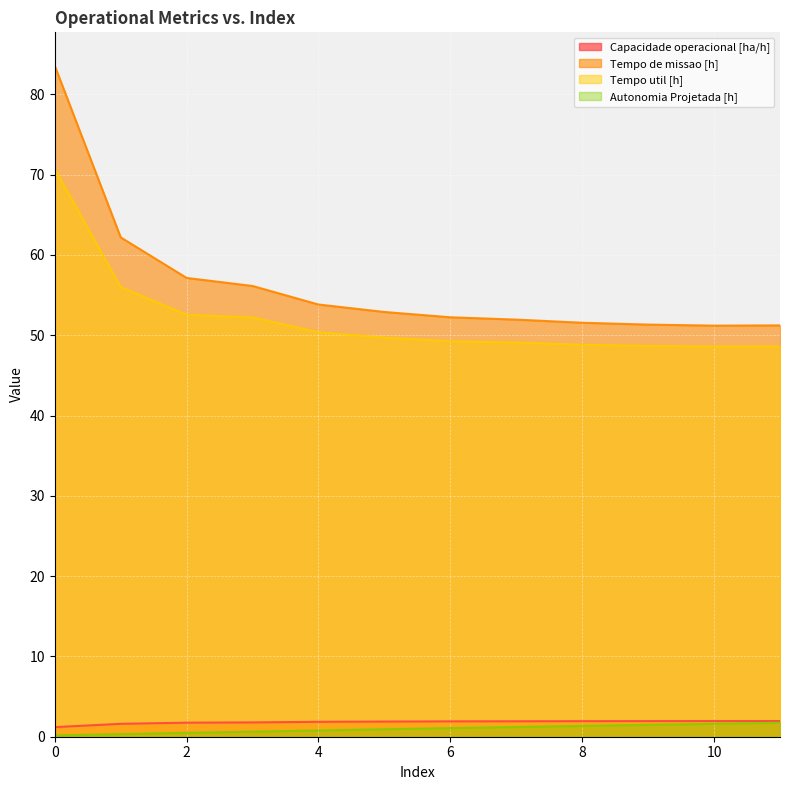

True or false: Capacidade operacional [ha/h] and Tempo de missao [h] cross at least once.

False